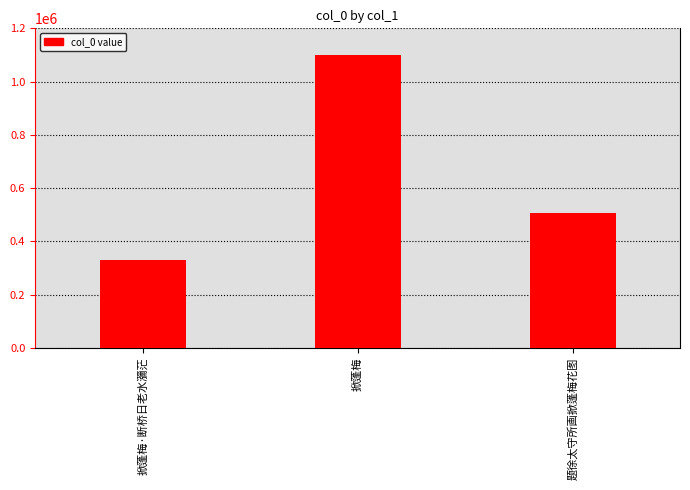

Count the number of categories in the chart.

3